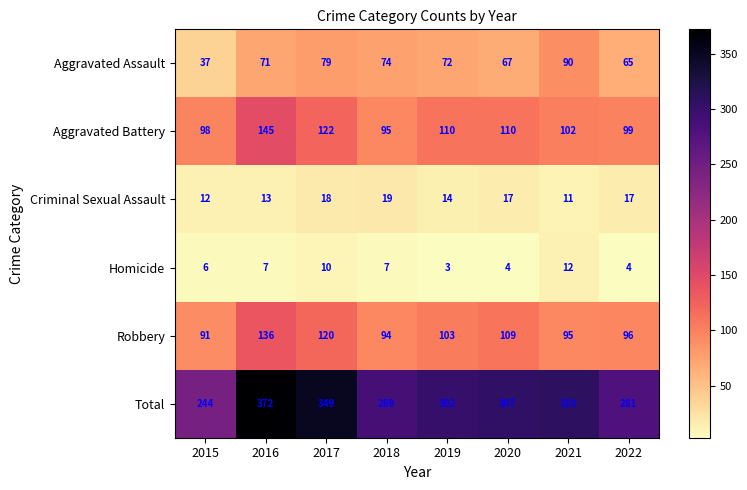

Is it true that Aggravated Assault equals 71 at 2016?

True